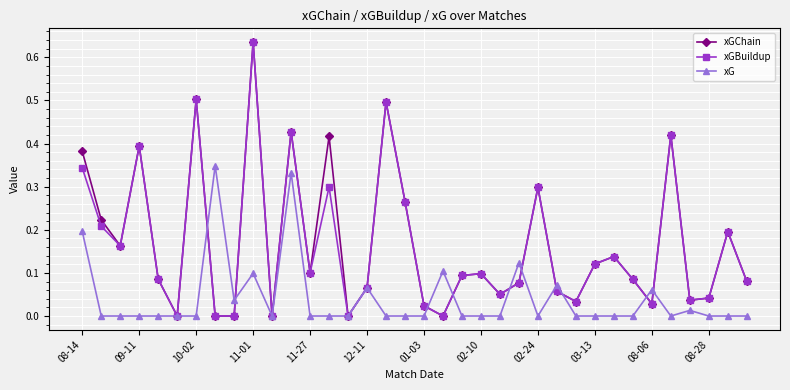

How many interior local peaks does the xGBuildup series have?

11